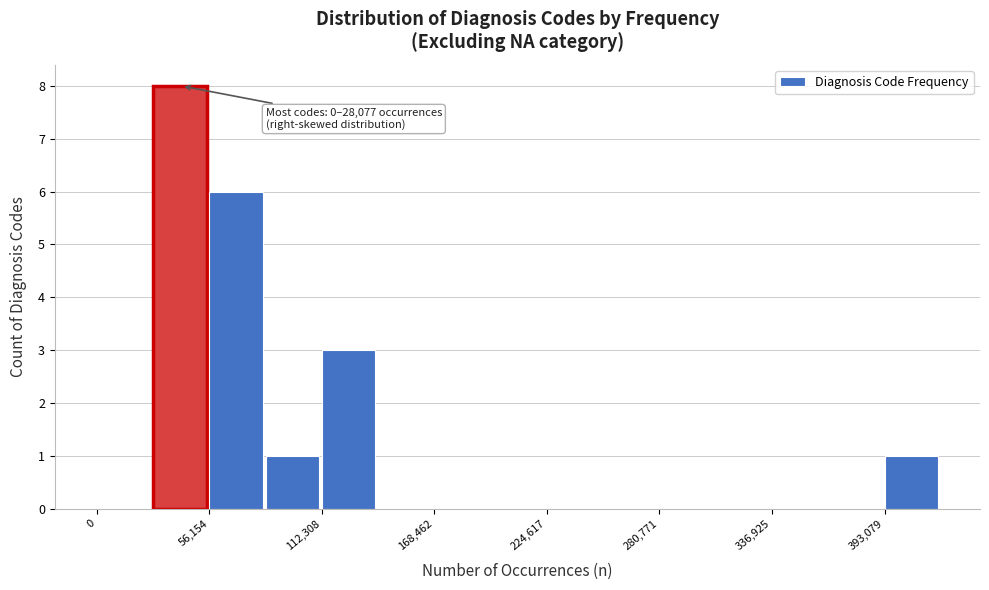

Read against the x-axis, roughly where is the centre of the tallest bar?

40000